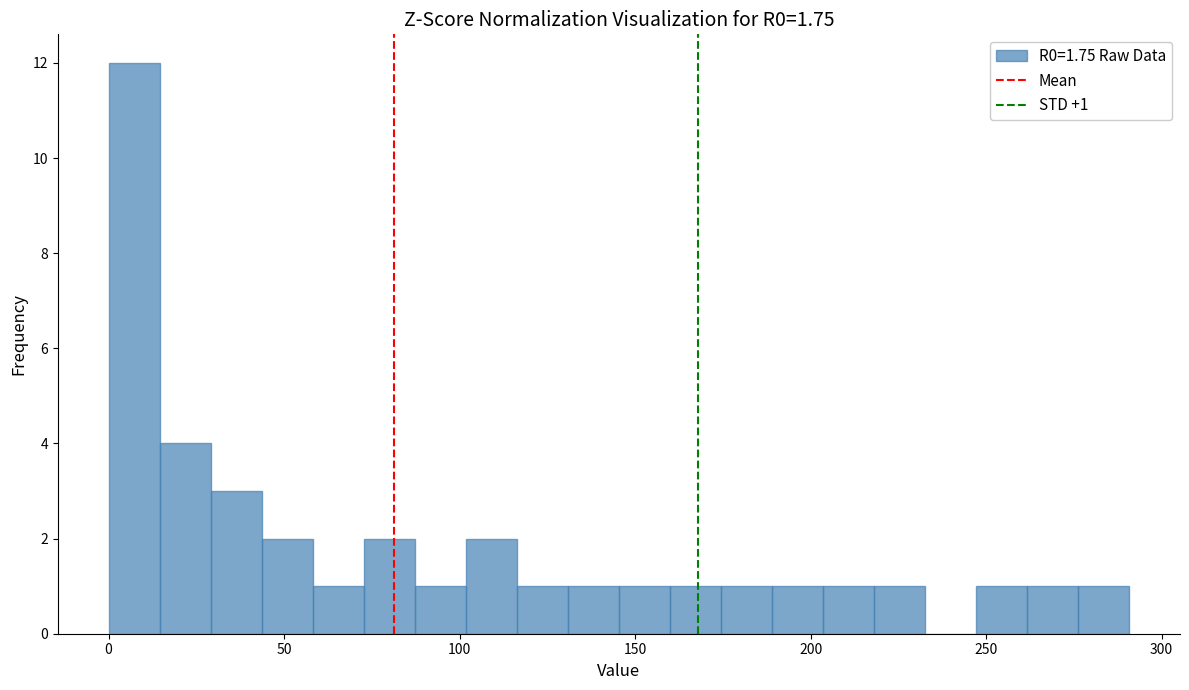

Read against the x-axis, roughly where is the centre of the tallest bar?

5